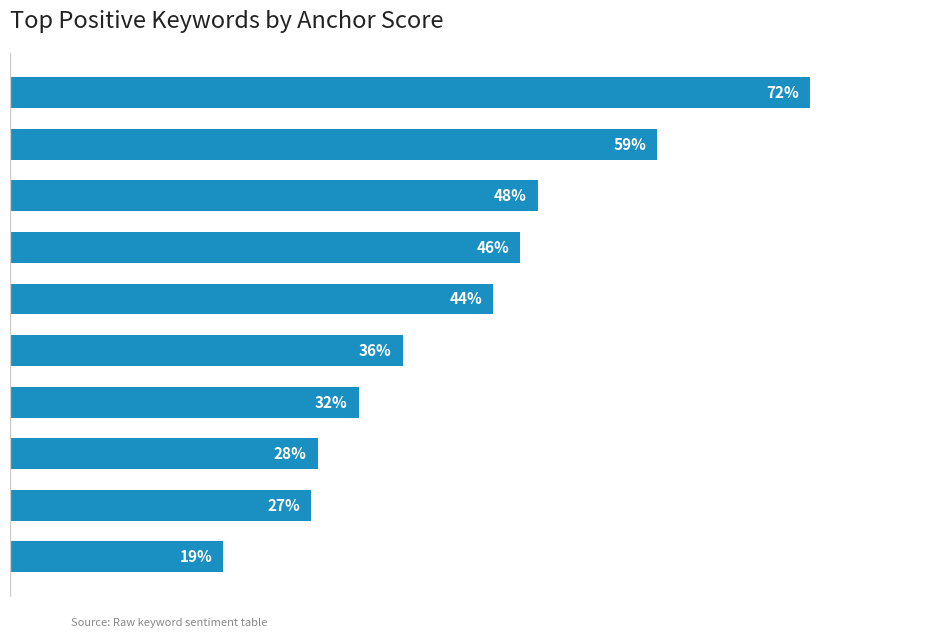

Are the bars horizontal?

Yes